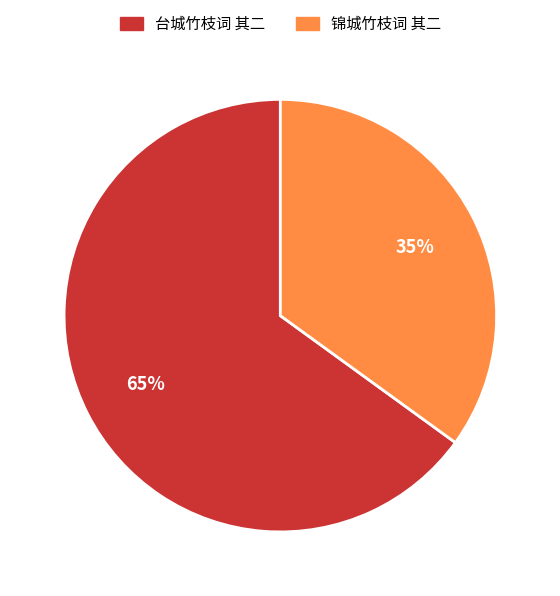

What is the smallest slice in the pie chart?

锦城竹枝词 其二